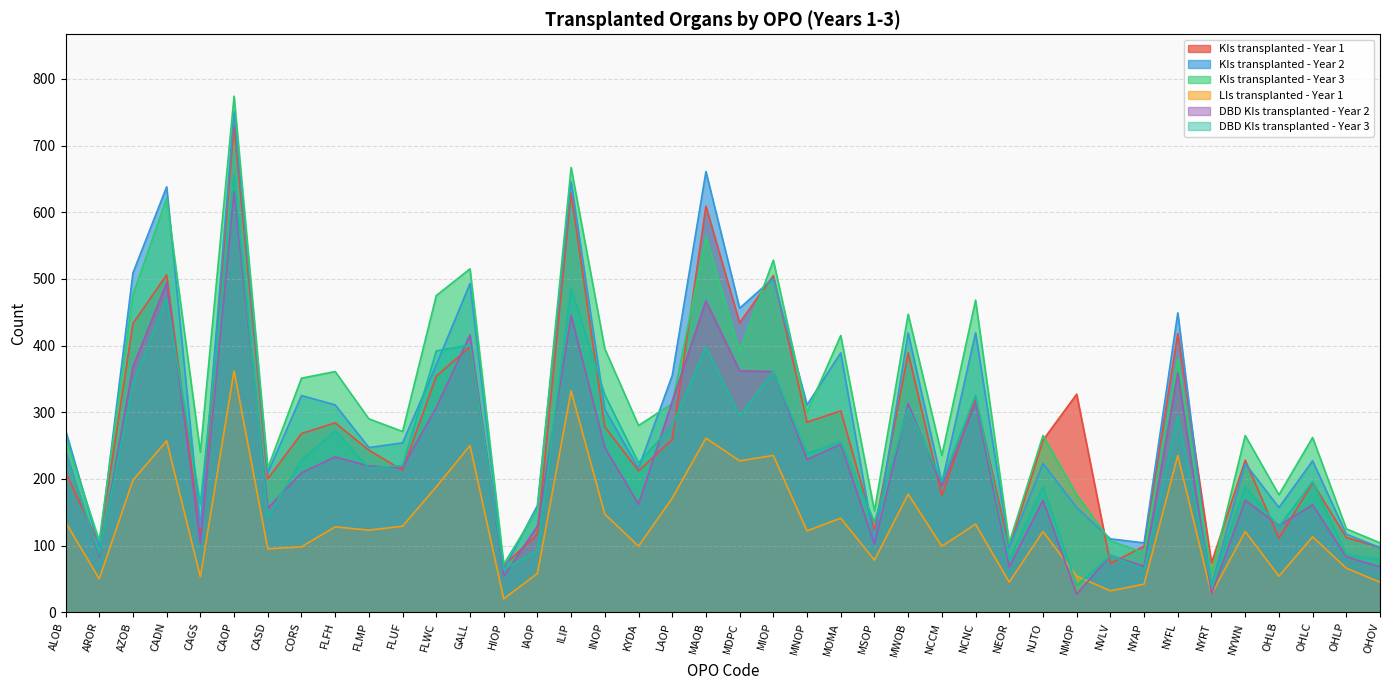

At which category does KIs transplanted - Year 3 reach its first local peak?

CADN